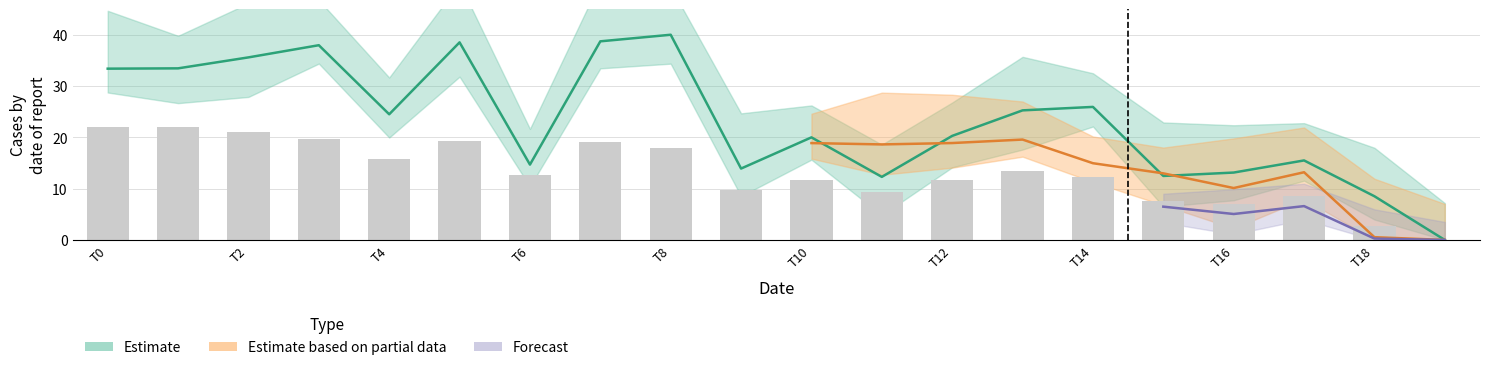

The value at 5 is 24.3. True or false?

False